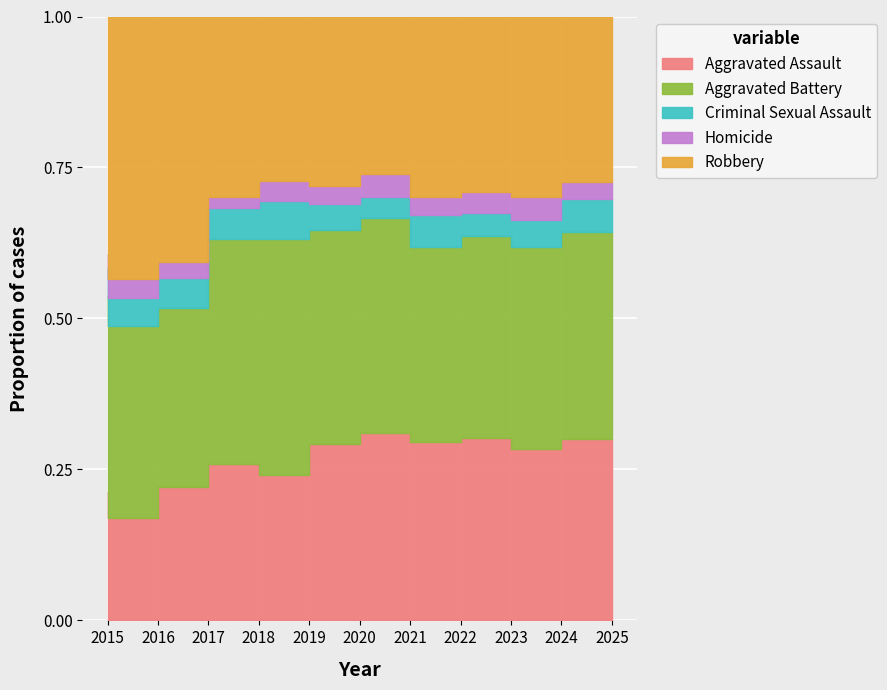

At which category is the sum across all series the highest?

2021